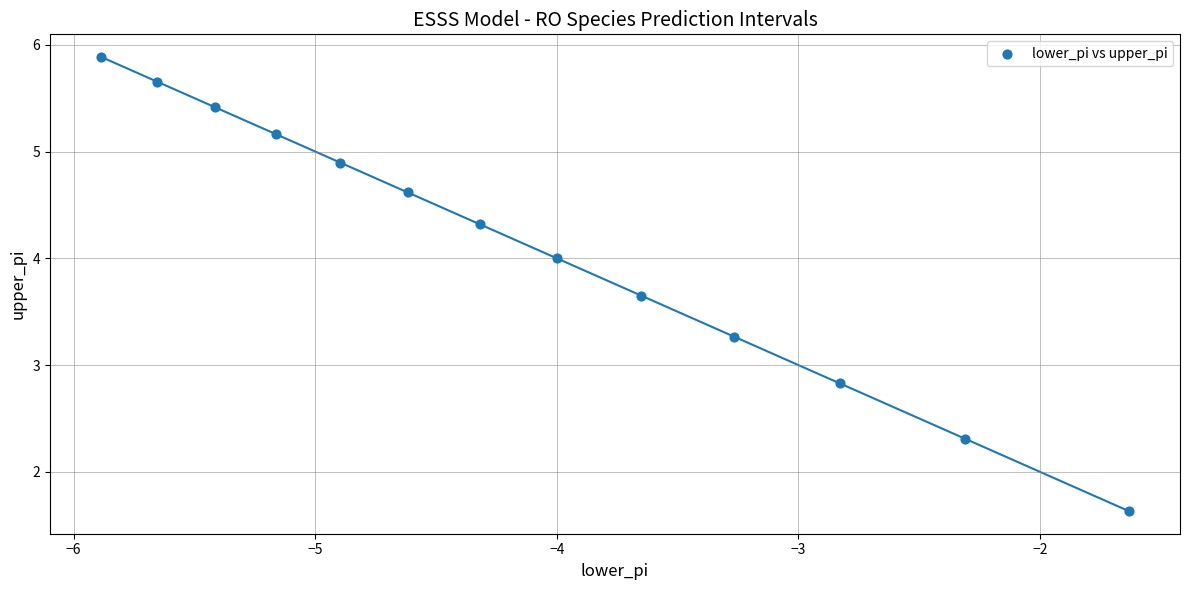

What Y value in the scatter plot is closest to 3?

2.8